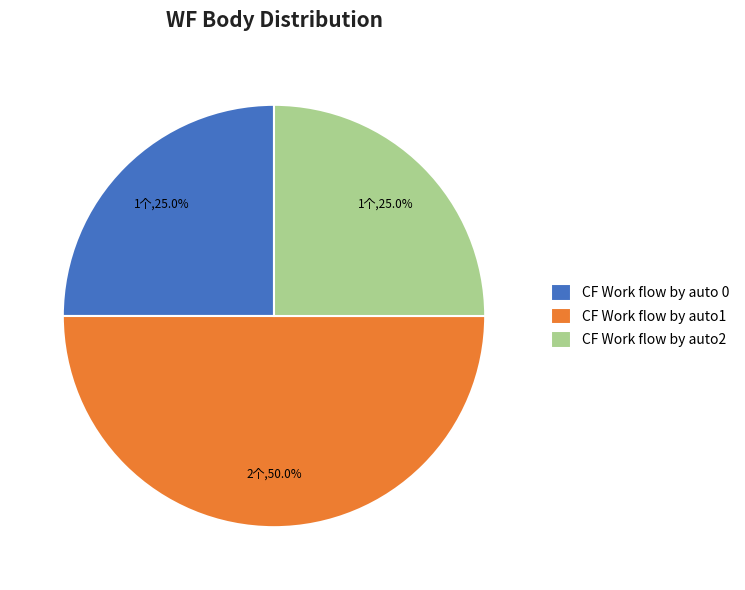

Count the number of slices in the pie.

3